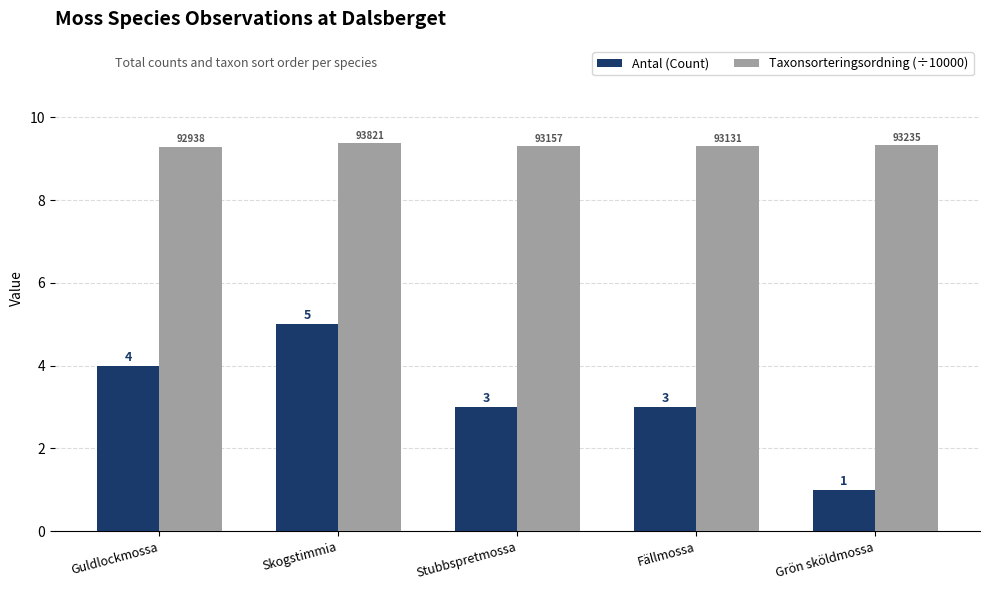

What is the difference between the maximum and minimum values in the Antal (Count) series?

4.0